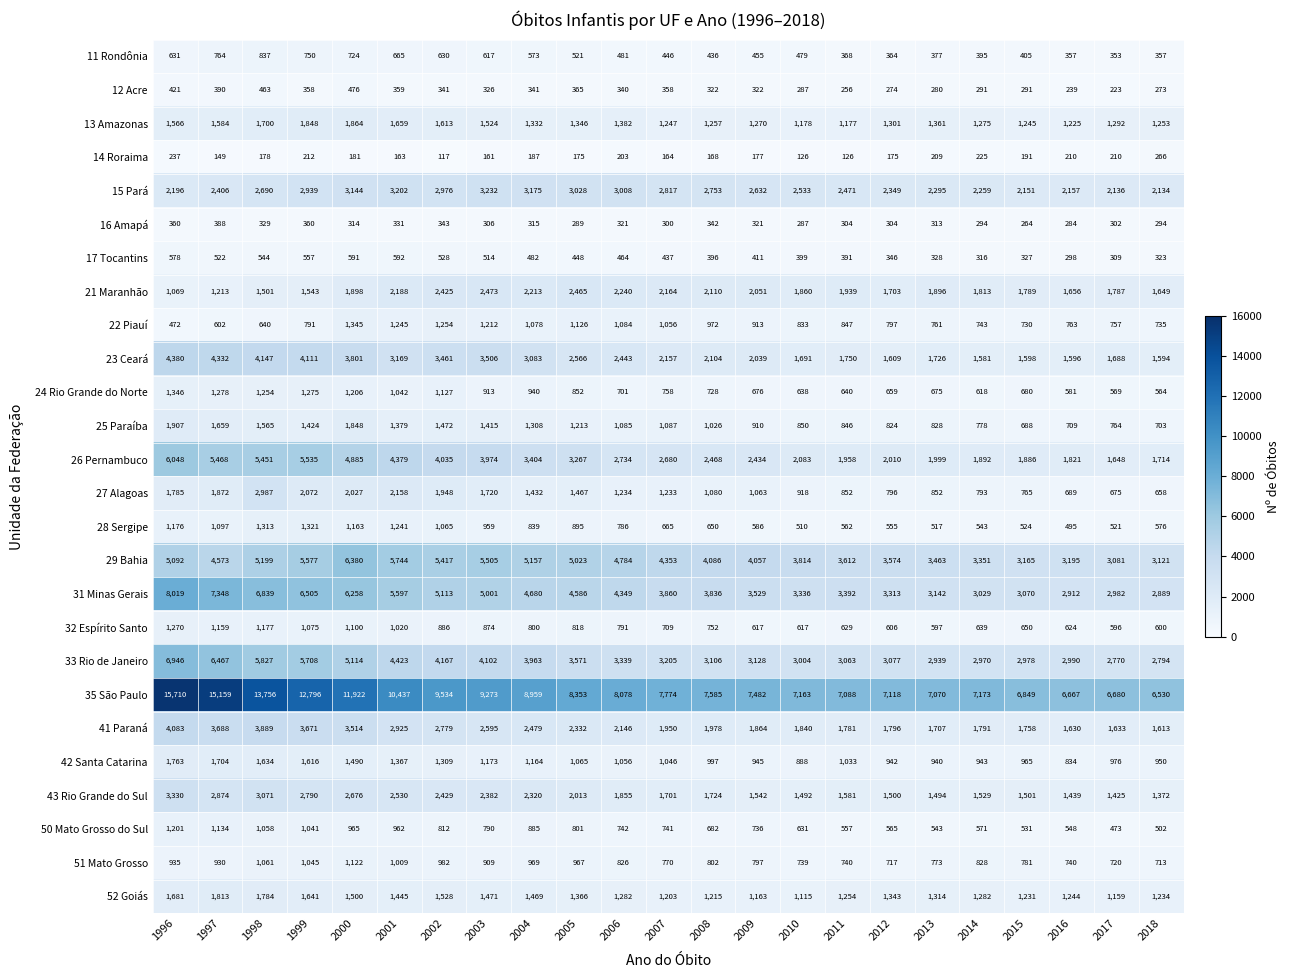

What is the sum of the 31 Minas Gerais values at 1996 and 2016?

10931